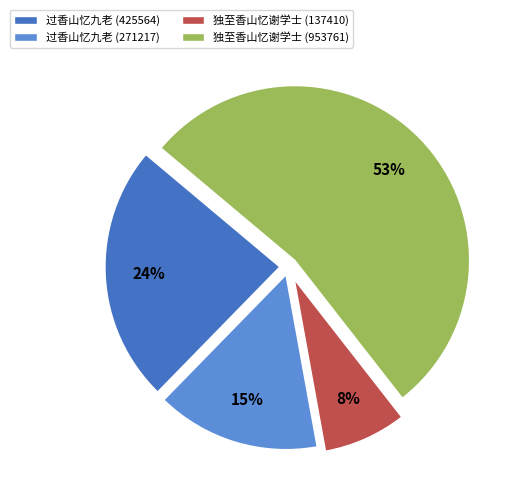

To the nearest percent, what is the combined percentage of 过香山忆九老 (425564) and 独至香山忆谢学士 (953761)?

77%